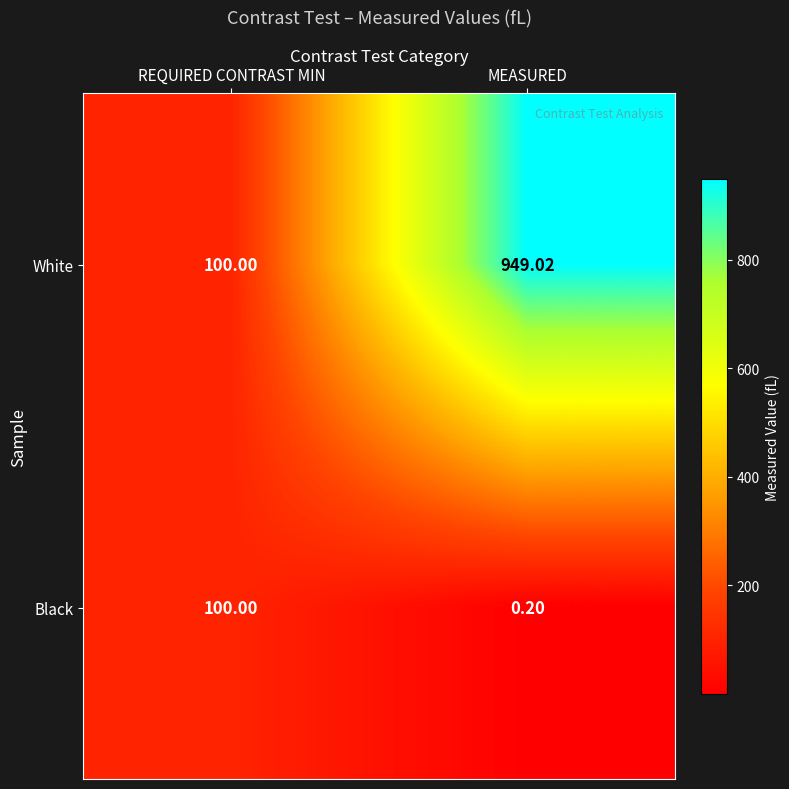

At which category does the chart reach its minimum across all series?

MEASURED